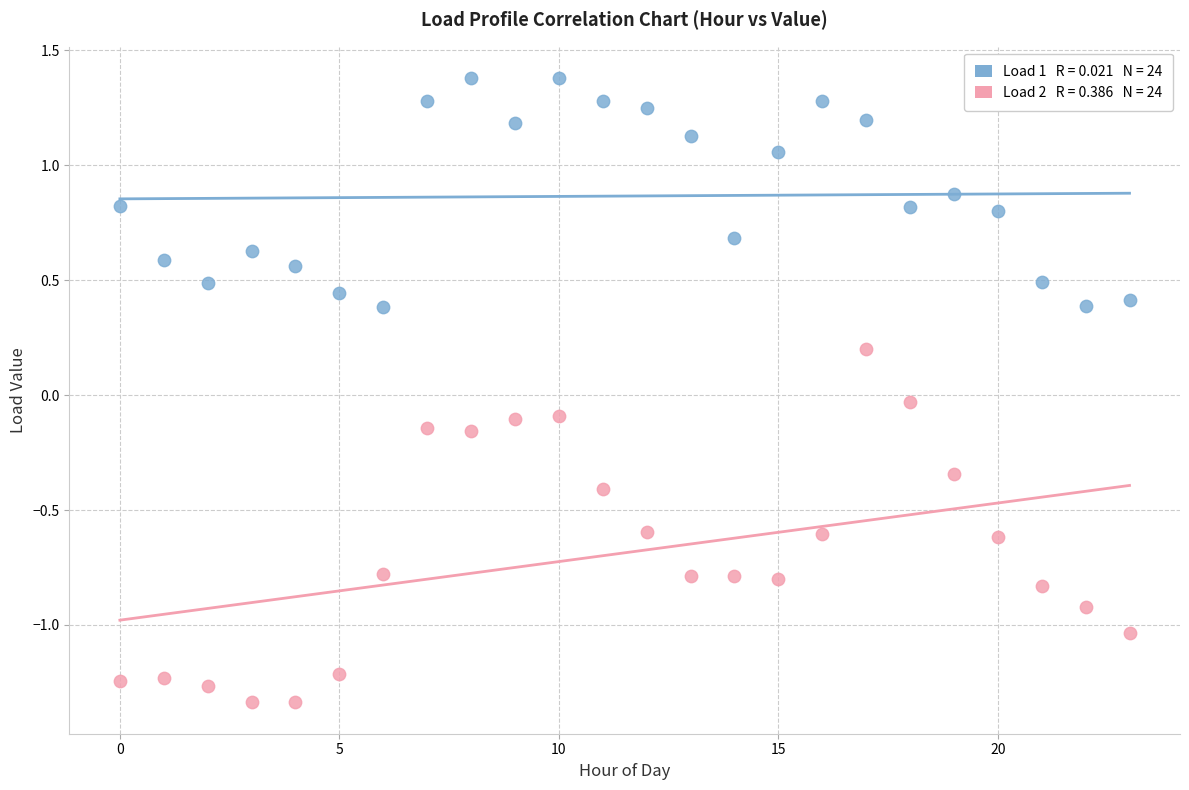

Across all data points, what is the range of Y values (max minus min)?

2.7